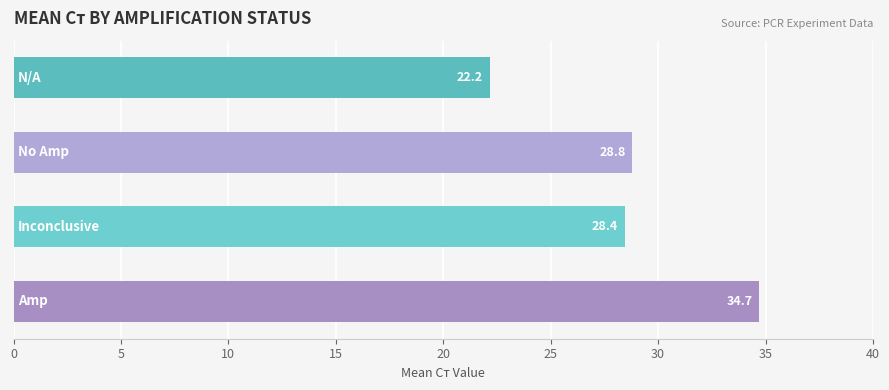

Reading bottom to top, what are all the values shown in this chart?

34.7	28.4	28.8	22.2